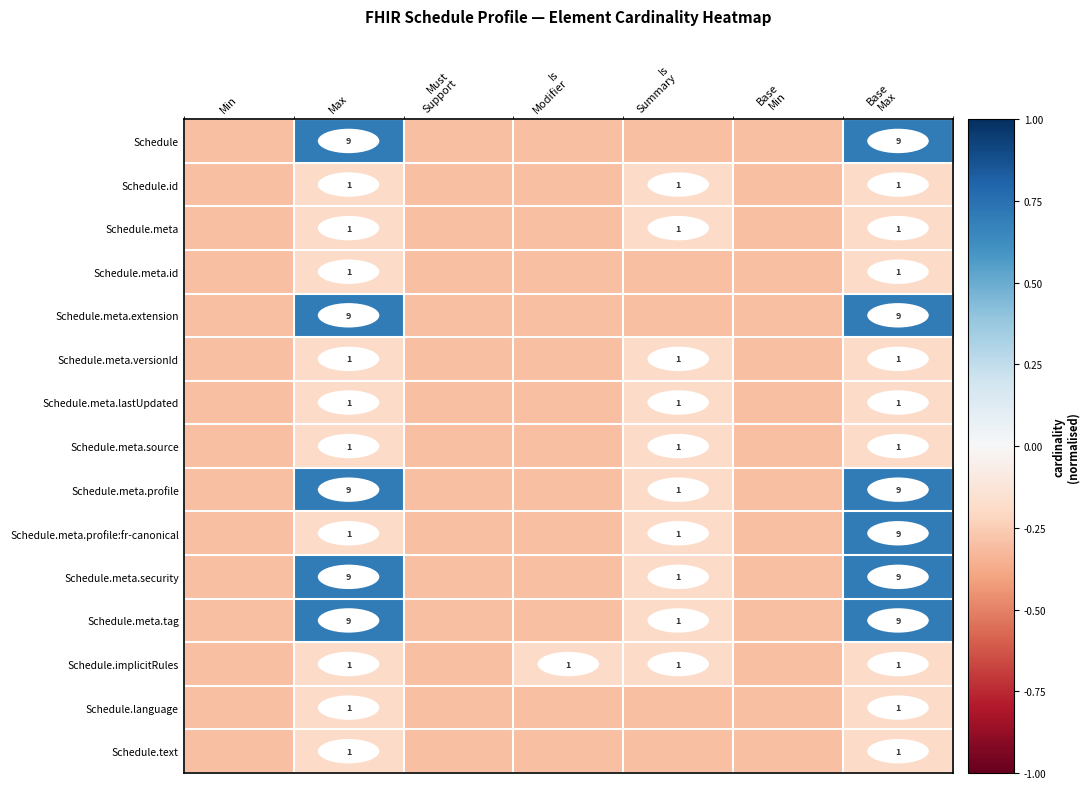

Is it true that Schedule.text equals 1.0 at Max?

True